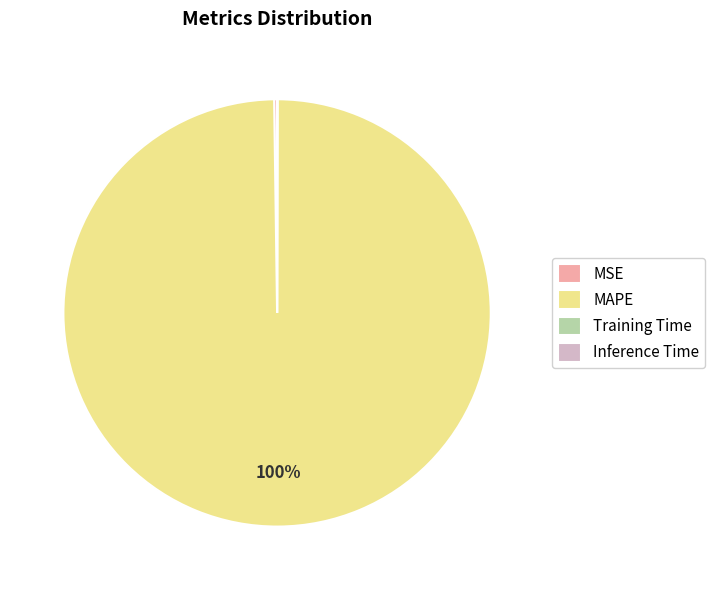

What is the largest slice in the pie chart?

MAPE